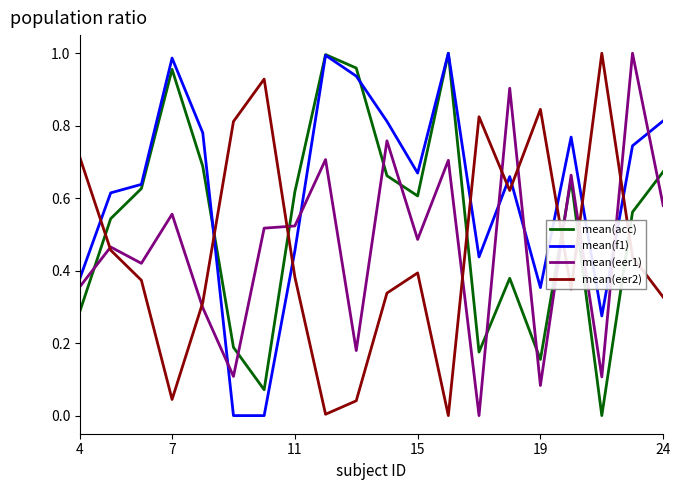

After their last crossing, which series has the higher values: mean(acc) or mean(eer1)?

mean(acc)